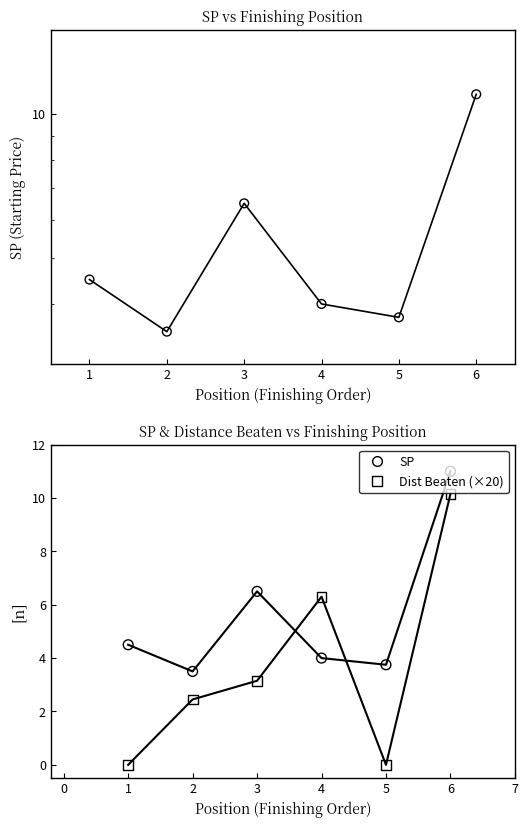

Is the value of SP (markers) at 6 greater than the value of sp_markers at 5?

Yes